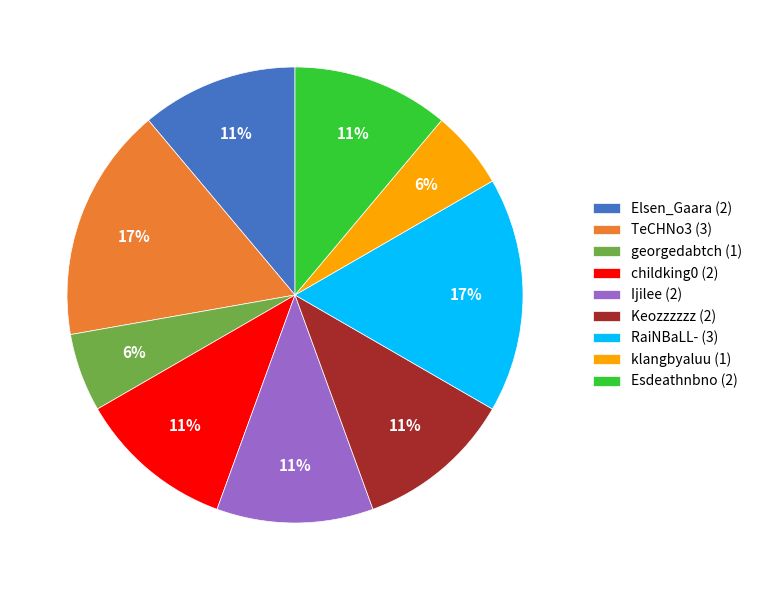

Is there a majority slice in this chart?

No